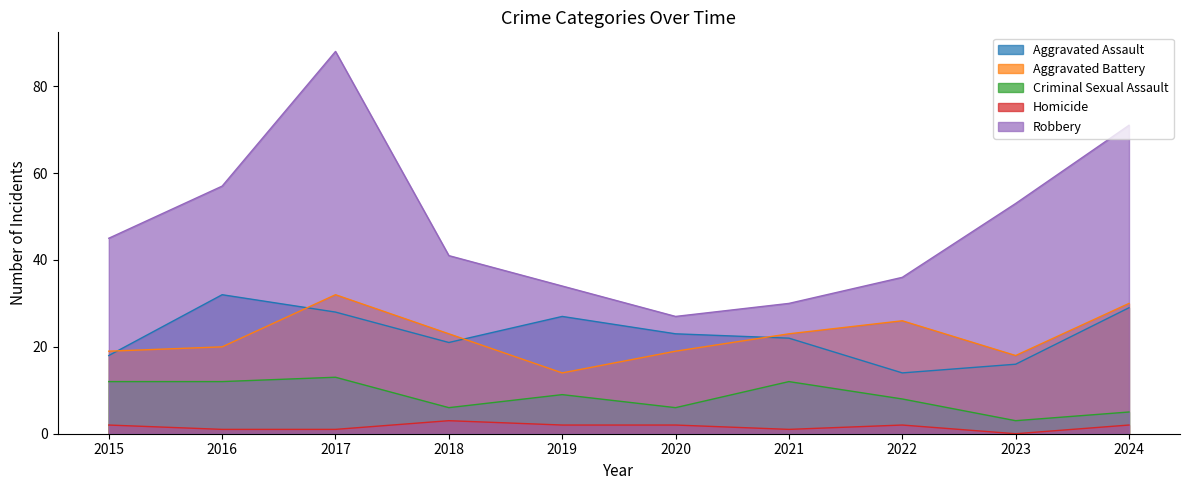

Where is the first local minimum for Robbery?

2020